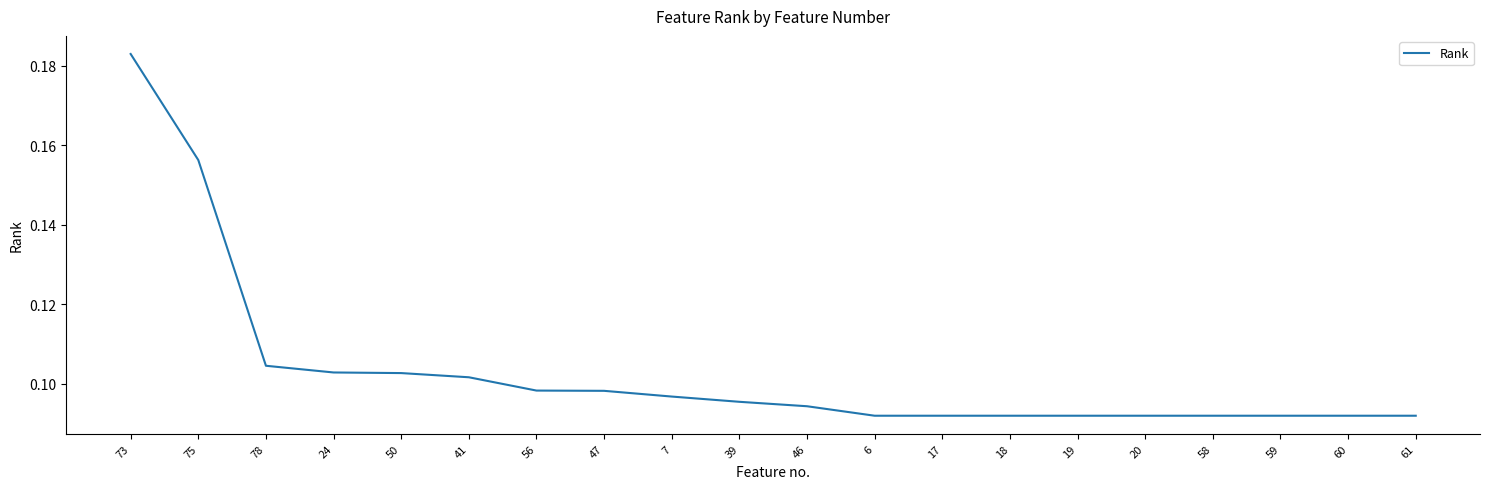

Between 60 and 75, which is larger?

75